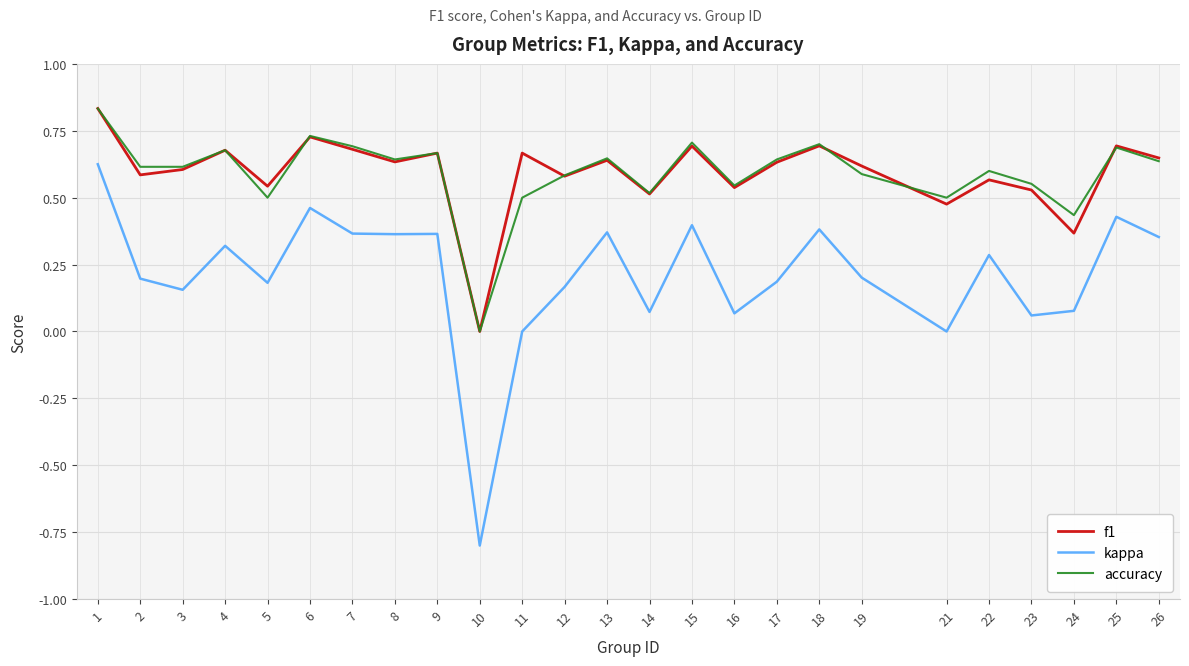

Which label corresponds to the largest value in the chart?

1